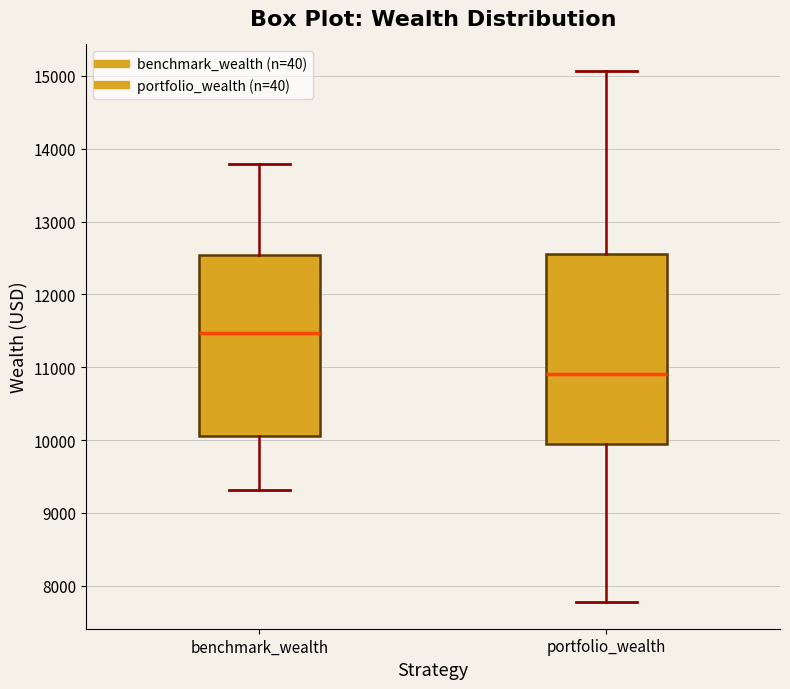

Comparing the boxes themselves (not the whiskers), which one is the tallest?

portfolio_wealth